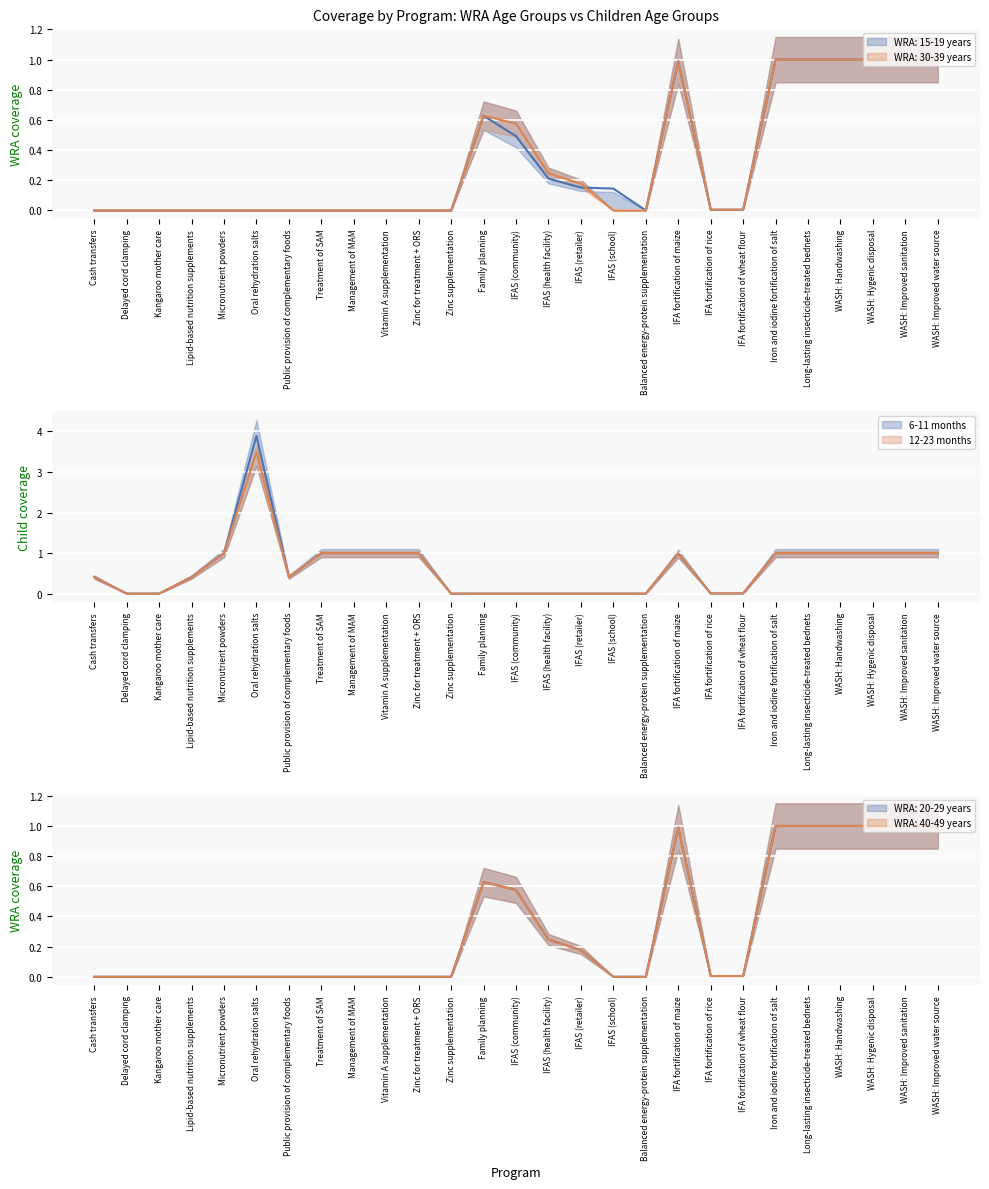

True or false: 12-23 months has a value of 1.6 at Vitamin A supplementation.

False